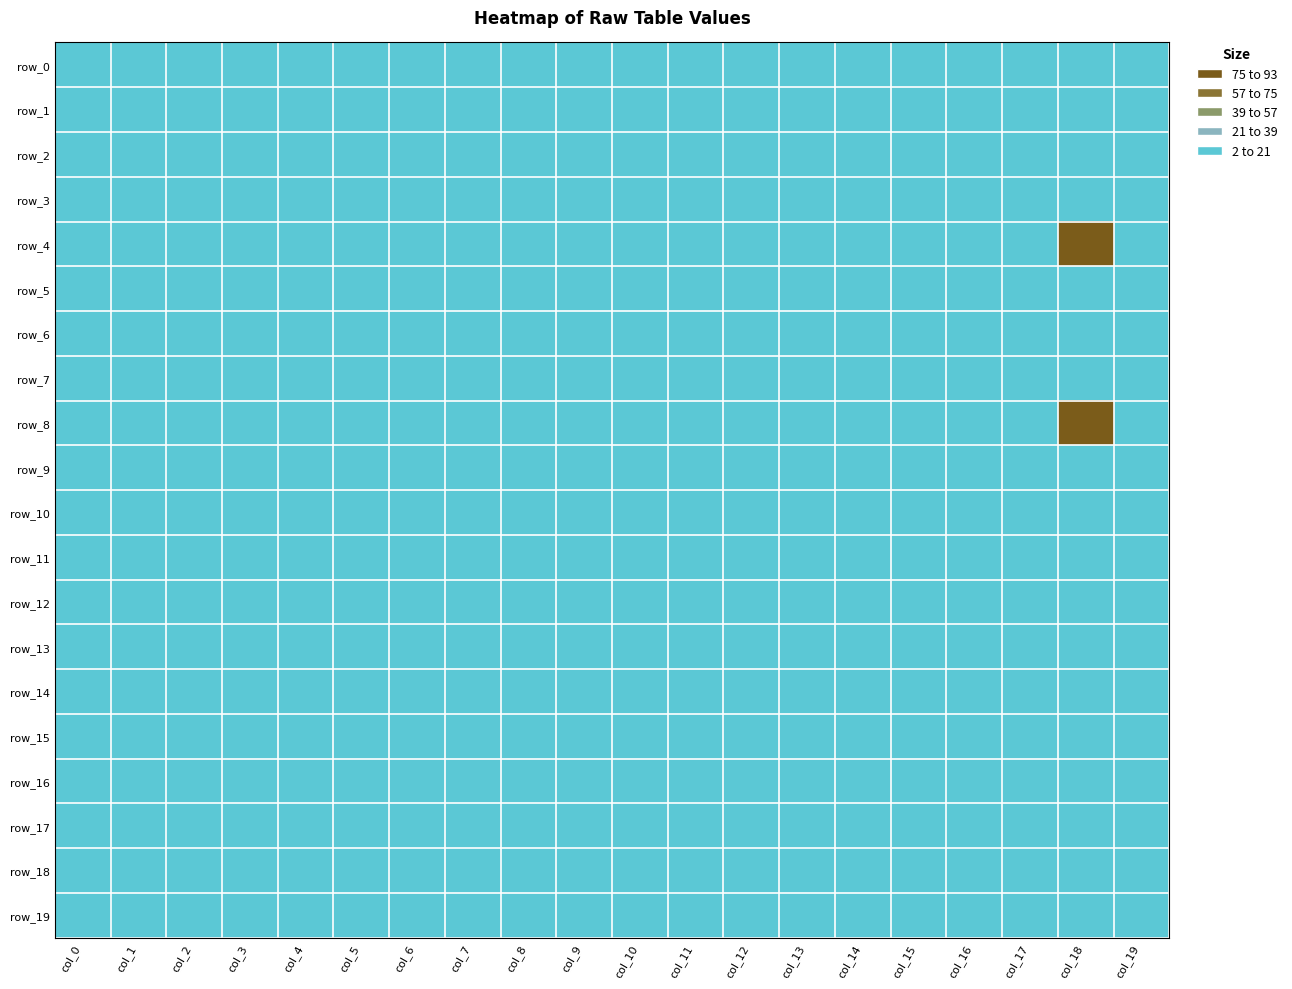

Reading left to right, list all the values displayed in this chart.

row_0: col_0=-1	col_1=-1	col_2=-1	col_3=-1	col_4=-1	col_5=-1	col_6=-1	col_7=-1	col_8=-1	col_9=-1	col_10=-1	col_11=-1	col_12=-1	col_13=-1	col_14=-1	col_15=-1	col_16=-1	col_17=-1	col_18=-1	col_19=-1
row_1: col_0=-1	col_1=-1	col_2=-1	col_3=-1	col_4=-1	col_5=-1	col_6=-1	col_7=-1	col_8=-1	col_9=-1	col_10=-1	col_11=-1	col_12=-1	col_13=-1	col_14=-1	col_15=-1	col_16=-1	col_17=-1	col_18=-1	col_19=-1
row_2: col_0=-1	col_1=-1	col_2=-1	col_3=-1	col_4=-1	col_5=-1	col_6=-1	col_7=-1	col_8=-1	col_9=-1	col_10=-1	col_11=-1	col_12=-1	col_13=-1	col_14=-1	col_15=-1	col_16=-1	col_17=-1	col_18=-1	col_19=-1
row_3: col_0=-1	col_1=-1	col_2=-1	col_3=-1	col_4=-1	col_5=-1	col_6=-1	col_7=-1	col_8=-1	col_9=-1	col_10=-1	col_11=-1	col_12=-1	col_13=-1	col_14=-1	col_15=-1	col_16=-1	col_17=-1	col_18=-1	col_19=-1
row_4: col_0=-1	col_1=-1	col_2=-1	col_3=-1	col_4=-1	col_5=-1	col_6=-1	col_7=-1	col_8=-1	col_9=-1	col_10=-1	col_11=-1	col_12=-1	col_13=-1	col_14=-1	col_15=-1	col_16=-1	col_17=-1	col_18=0	col_19=-1
row_5: col_0=-1	col_1=-1	col_2=-1	col_3=-1	col_4=-1	col_5=-1	col_6=-1	col_7=-1	col_8=-1	col_9=-1	col_10=-1	col_11=-1	col_12=-1	col_13=-1	col_14=-1	col_15=-1	col_16=-1	col_17=-1	col_18=-1	col_19=-1
row_6: col_0=-1	col_1=-1	col_2=-1	col_3=-1	col_4=-1	col_5=-1	col_6=-1	col_7=-1	col_8=-1	col_9=-1	col_10=-1	col_11=-1	col_12=-1	col_13=-1	col_14=-1	col_15=-1	col_16=-1	col_17=-1	col_18=-1	col_19=-1
row_7: col_0=-1	col_1=-1	col_2=-1	col_3=-1	col_4=-1	col_5=-1	col_6=-1	col_7=-1	col_8=-1	col_9=-1	col_10=-1	col_11=-1	col_12=-1	col_13=-1	col_14=-1	col_15=-1	col_16=-1	col_17=-1	col_18=-1	col_19=-1
row_8: col_0=-1	col_1=-1	col_2=-1	col_3=-1	col_4=-1	col_5=-1	col_6=-1	col_7=-1	col_8=-1	col_9=-1	col_10=-1	col_11=-1	col_12=-1	col_13=-1	col_14=-1	col_15=-1	col_16=-1	col_17=-1	col_18=0	col_19=-1
row_9: col_0=-1	col_1=-1	col_2=-1	col_3=-1	col_4=-1	col_5=-1	col_6=-1	col_7=-1	col_8=-1	col_9=-1	col_10=-1	col_11=-1	col_12=-1	col_13=-1	col_14=-1	col_15=-1	col_16=-1	col_17=-1	col_18=-1	col_19=-1
row_10: col_0=-1	col_1=-1	col_2=-1	col_3=-1	col_4=-1	col_5=-1	col_6=-1	col_7=-1	col_8=-1	col_9=-1	col_10=-1	col_11=-1	col_12=-1	col_13=-1	col_14=-1	col_15=-1	col_16=-1	col_17=-1	col_18=-1	col_19=-1
row_11: col_0=-1	col_1=-1	col_2=-1	col_3=-1	col_4=-1	col_5=-1	col_6=-1	col_7=-1	col_8=-1	col_9=-1	col_10=-1	col_11=-1	col_12=-1	col_13=-1	col_14=-1	col_15=-1	col_16=-1	col_17=-1	col_18=-1	col_19=-1
row_12: col_0=-1	col_1=-1	col_2=-1	col_3=-1	col_4=-1	col_5=-1	col_6=-1	col_7=-1	col_8=-1	col_9=-1	col_10=-1	col_11=-1	col_12=-1	col_13=-1	col_14=-1	col_15=-1	col_16=-1	col_17=-1	col_18=-1	col_19=-1
row_13: col_0=-1	col_1=-1	col_2=-1	col_3=-1	col_4=-1	col_5=-1	col_6=-1	col_7=-1	col_8=-1	col_9=-1	col_10=-1	col_11=-1	col_12=-1	col_13=-1	col_14=-1	col_15=-1	col_16=-1	col_17=-1	col_18=-1	col_19=-1
row_14: col_0=-1	col_1=-1	col_2=-1	col_3=-1	col_4=-1	col_5=-1	col_6=-1	col_7=-1	col_8=-1	col_9=-1	col_10=-1	col_11=-1	col_12=-1	col_13=-1	col_14=-1	col_15=-1	col_16=-1	col_17=-1	col_18=-1	col_19=-1
row_15: col_0=-1	col_1=-1	col_2=-1	col_3=-1	col_4=-1	col_5=-1	col_6=-1	col_7=-1	col_8=-1	col_9=-1	col_10=-1	col_11=-1	col_12=-1	col_13=-1	col_14=-1	col_15=-1	col_16=-1	col_17=-1	col_18=-1	col_19=-1
row_16: col_0=-1	col_1=-1	col_2=-1	col_3=-1	col_4=-1	col_5=-1	col_6=-1	col_7=-1	col_8=-1	col_9=-1	col_10=-1	col_11=-1	col_12=-1	col_13=-1	col_14=-1	col_15=-1	col_16=-1	col_17=-1	col_18=-1	col_19=-1
row_17: col_0=-1	col_1=-1	col_2=-1	col_3=-1	col_4=-1	col_5=-1	col_6=-1	col_7=-1	col_8=-1	col_9=-1	col_10=-1	col_11=-1	col_12=-1	col_13=-1	col_14=-1	col_15=-1	col_16=-1	col_17=-1	col_18=-1	col_19=-1
row_18: col_0=-1	col_1=-1	col_2=-1	col_3=-1	col_4=-1	col_5=-1	col_6=-1	col_7=-1	col_8=-1	col_9=-1	col_10=-1	col_11=-1	col_12=-1	col_13=-1	col_14=-1	col_15=-1	col_16=-1	col_17=-1	col_18=-1	col_19=-1
row_19: col_0=-1	col_1=-1	col_2=-1	col_3=-1	col_4=-1	col_5=-1	col_6=-1	col_7=-1	col_8=-1	col_9=-1	col_10=-1	col_11=-1	col_12=-1	col_13=-1	col_14=-1	col_15=-1	col_16=-1	col_17=-1	col_18=-1	col_19=-1